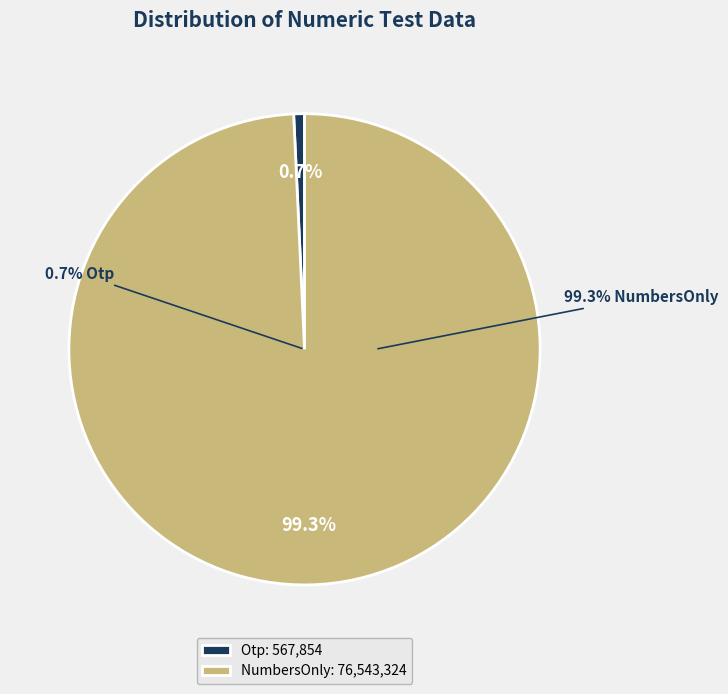

What is the largest slice in the pie chart?

NumbersOnly